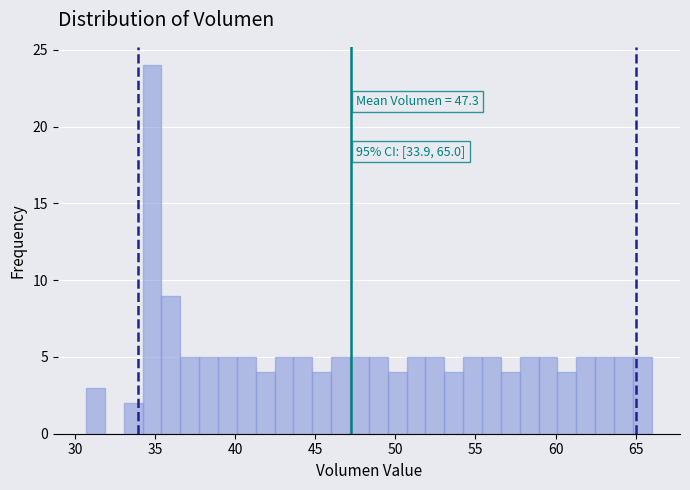

Read against the x-axis, roughly where is the centre of the tallest bar?

35.0